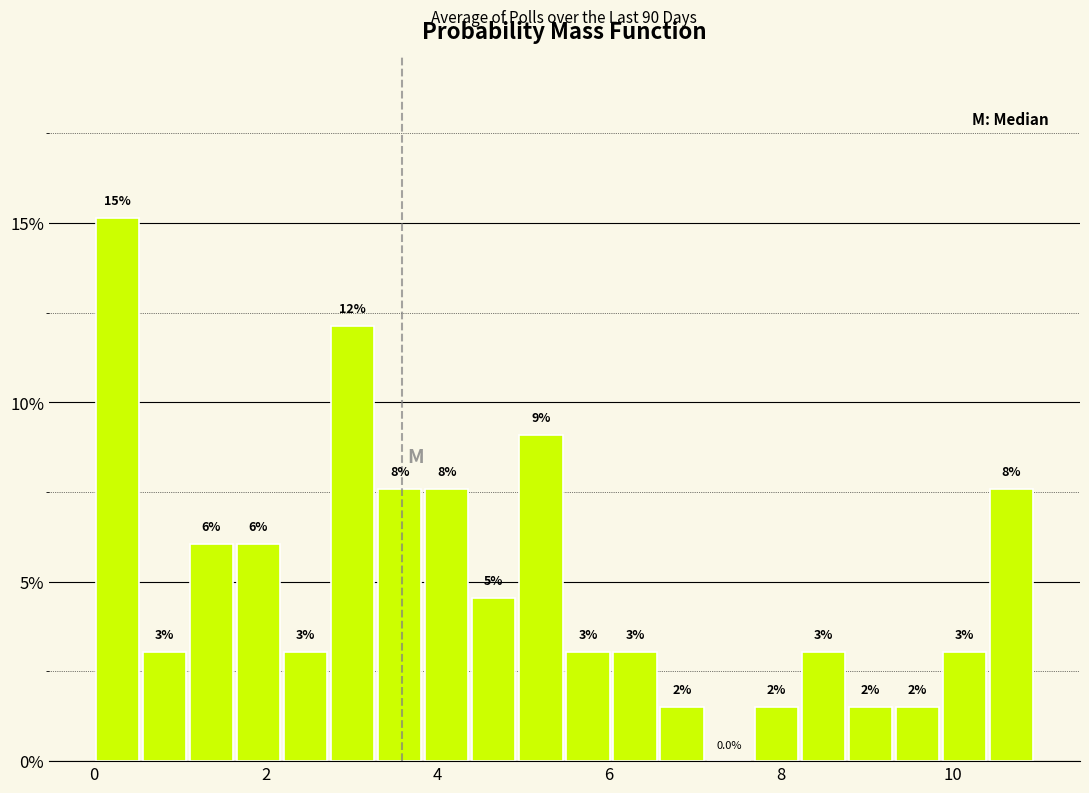

Read against the x-axis, roughly where is the centre of the tallest bar?

0.2